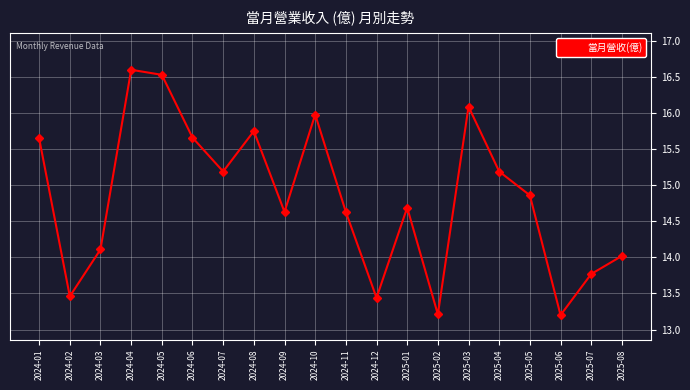

What is the change in value from 2024-07 to 2024-08?

+0.6